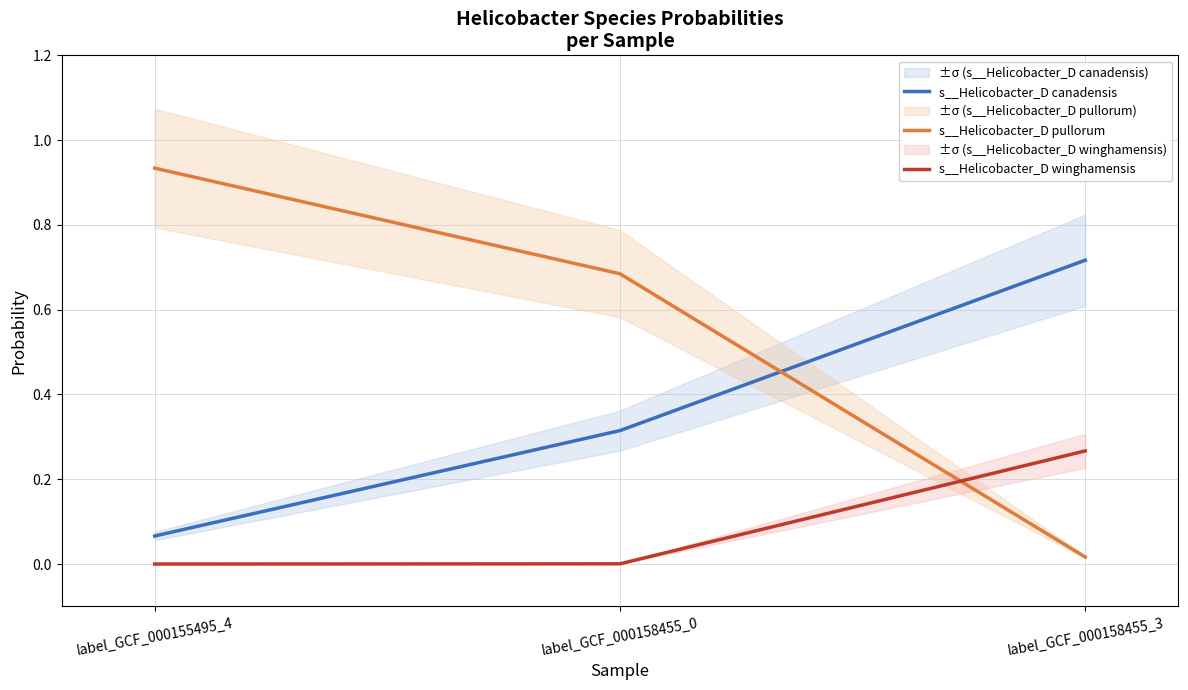

At how many categories does at least one series exceed 0?

3